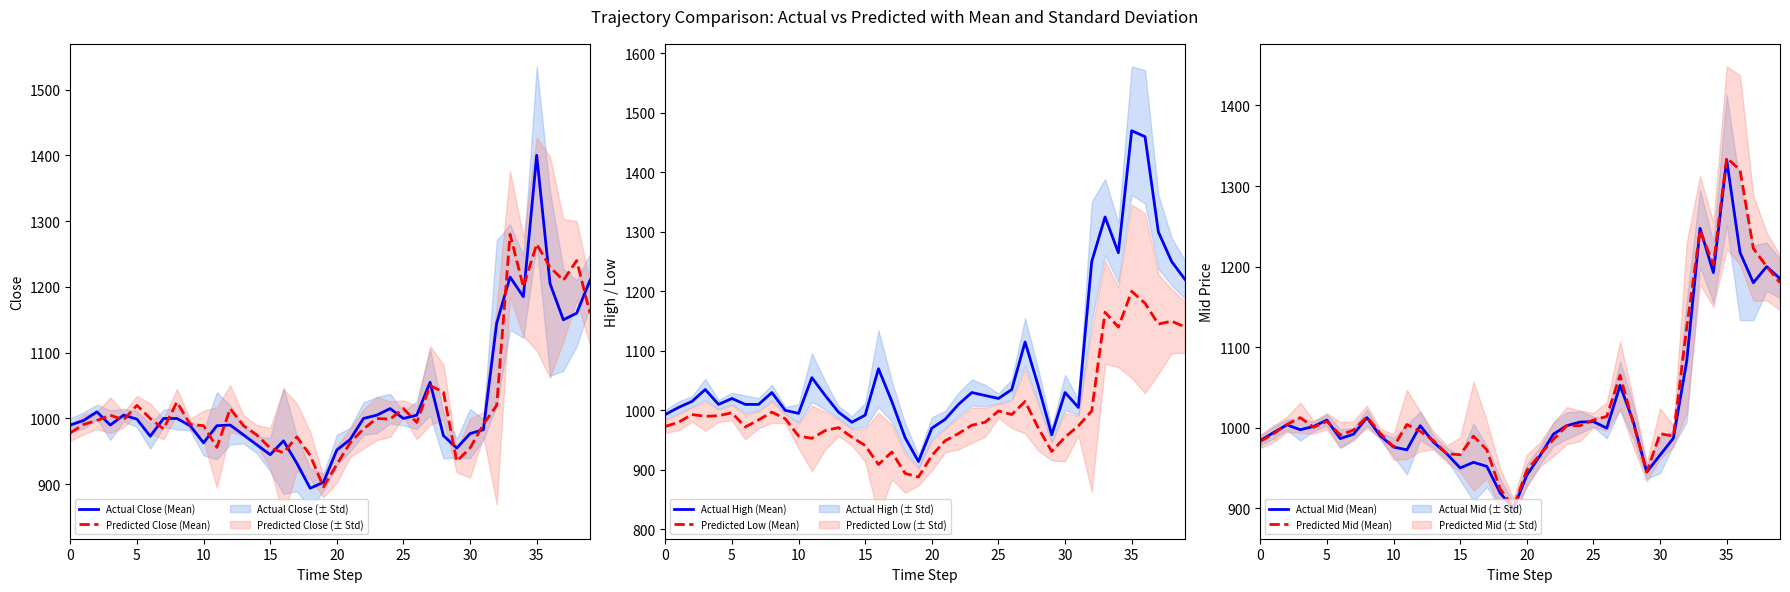

At how many categories does at least one series exceed 1159?

8